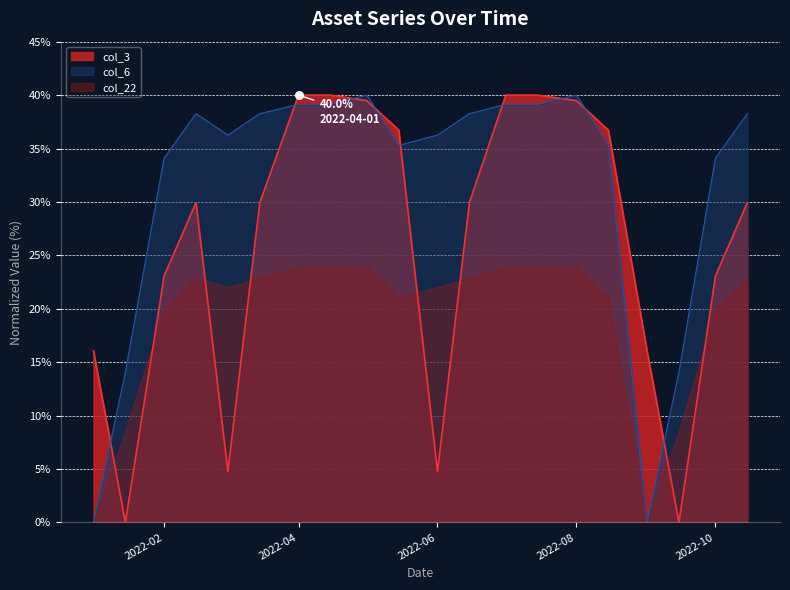

Is it true that col_6 equals 39.1 at 2022-04?

True